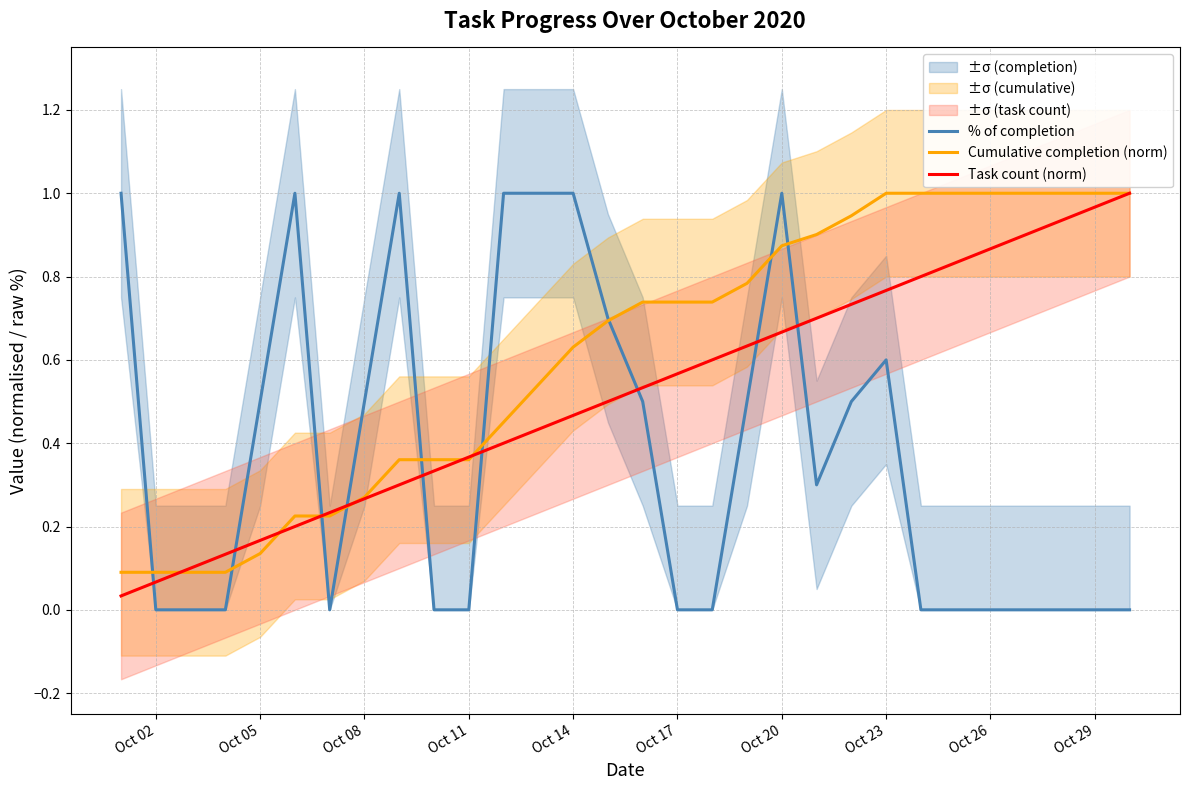

At how many categories does at least one series exceed 0?

30